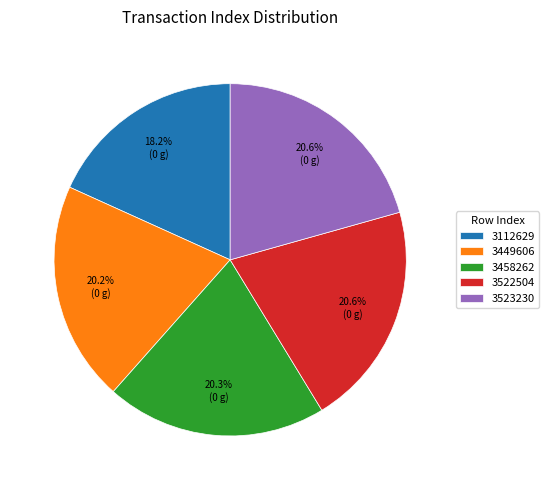

Combined, do 3112629 and 3523230 account for over 50%?

No